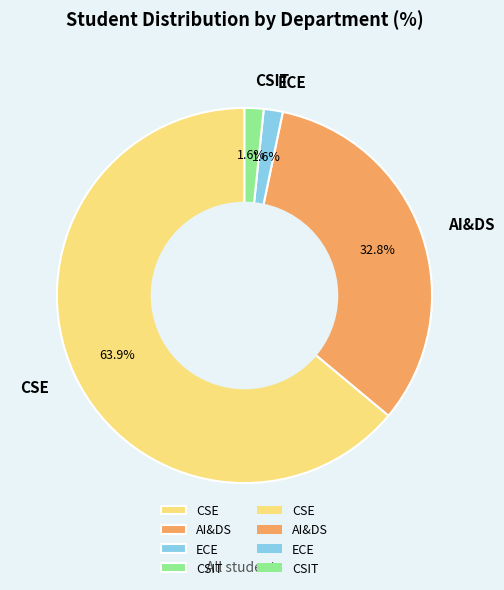

To the nearest percent, what is the difference between the largest and smallest slice percentages?

62%